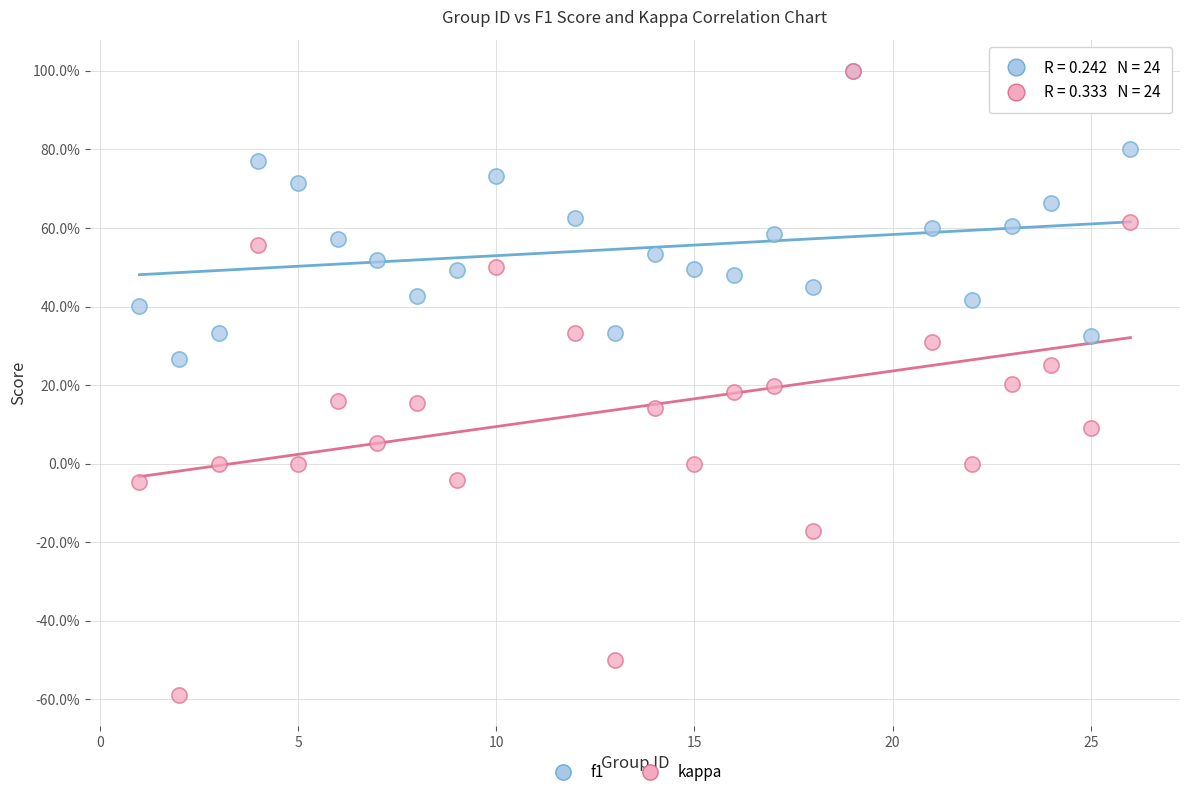

What are all the series names shown in the legend?

f1, kappa